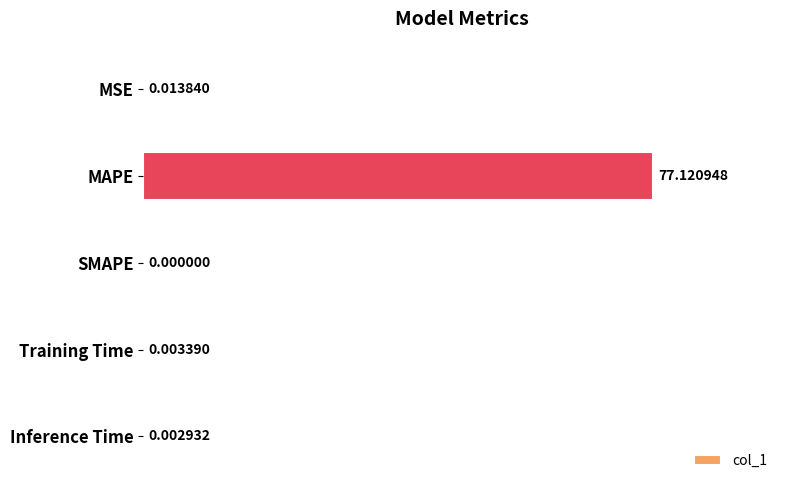

At which category does the chart reach its peak across all series?

MAPE